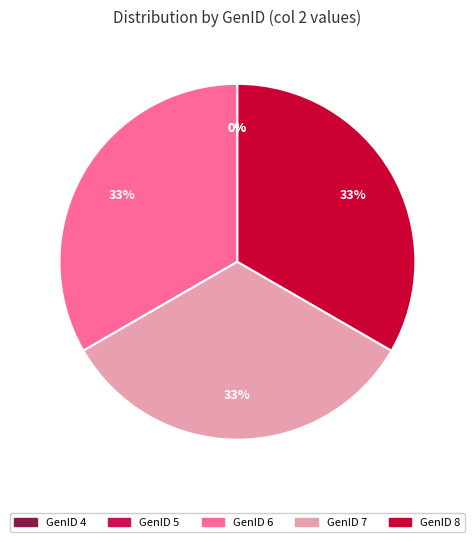

Is there any slice that represents more than half of the pie?

No